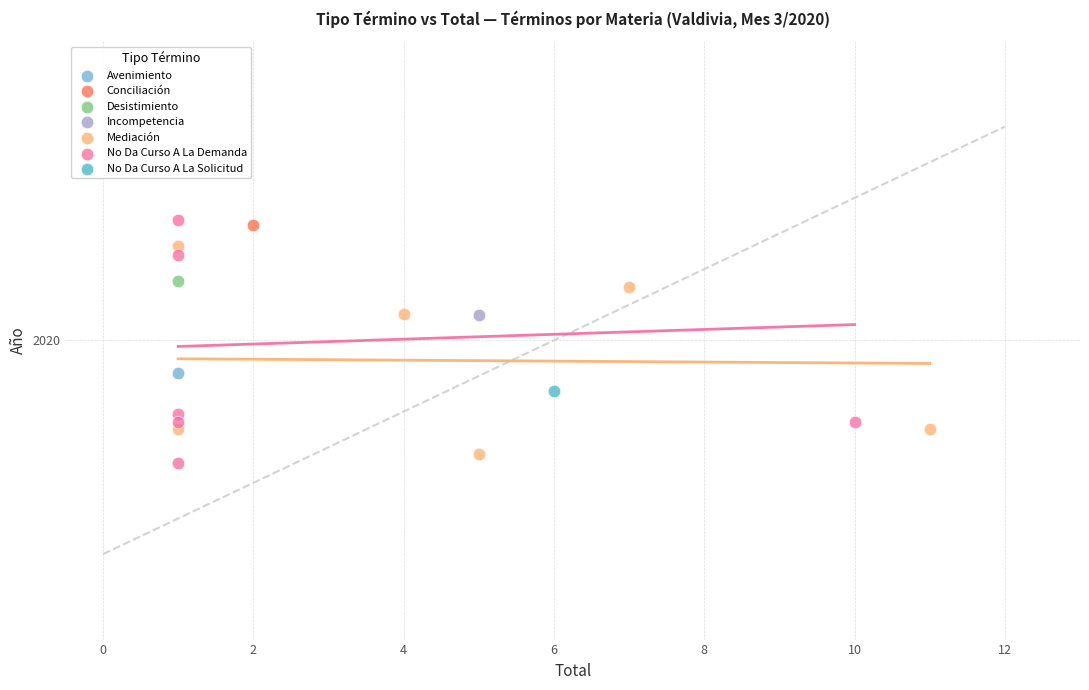

What are all the series names shown in the legend?

Avenimiento, Conciliación, Desistimiento, Incompetencia, Mediación, No Da Curso A La Demanda, No Da Curso A La Solicitud